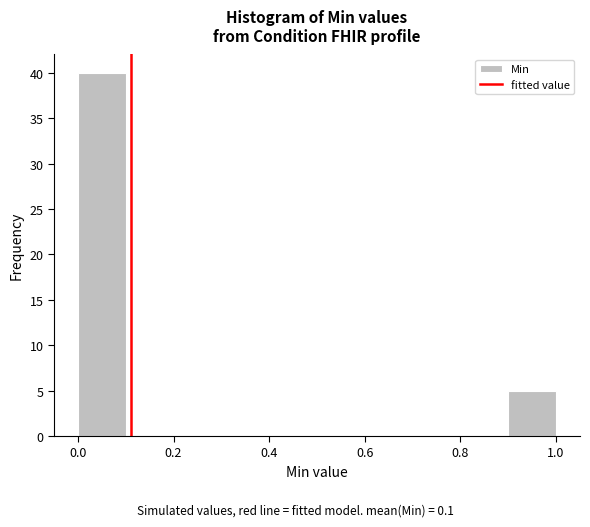

Over which range of the x-axis is the bar tallest?

0.0 to 0.1